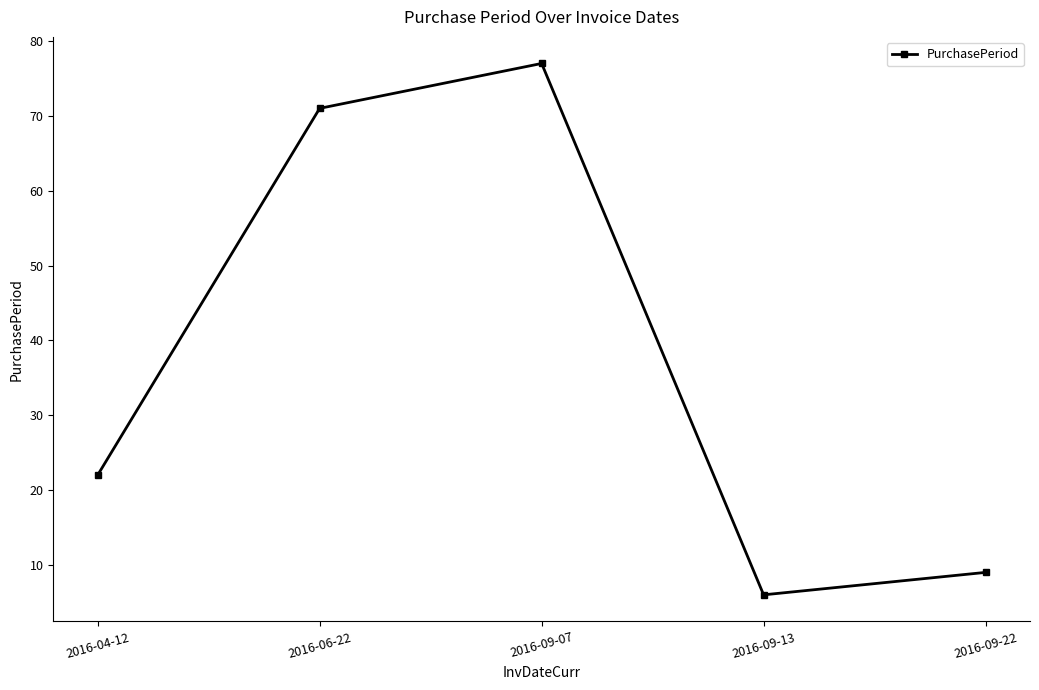

The chart shows a value of 129 at 2016-09-07. True or false?

False